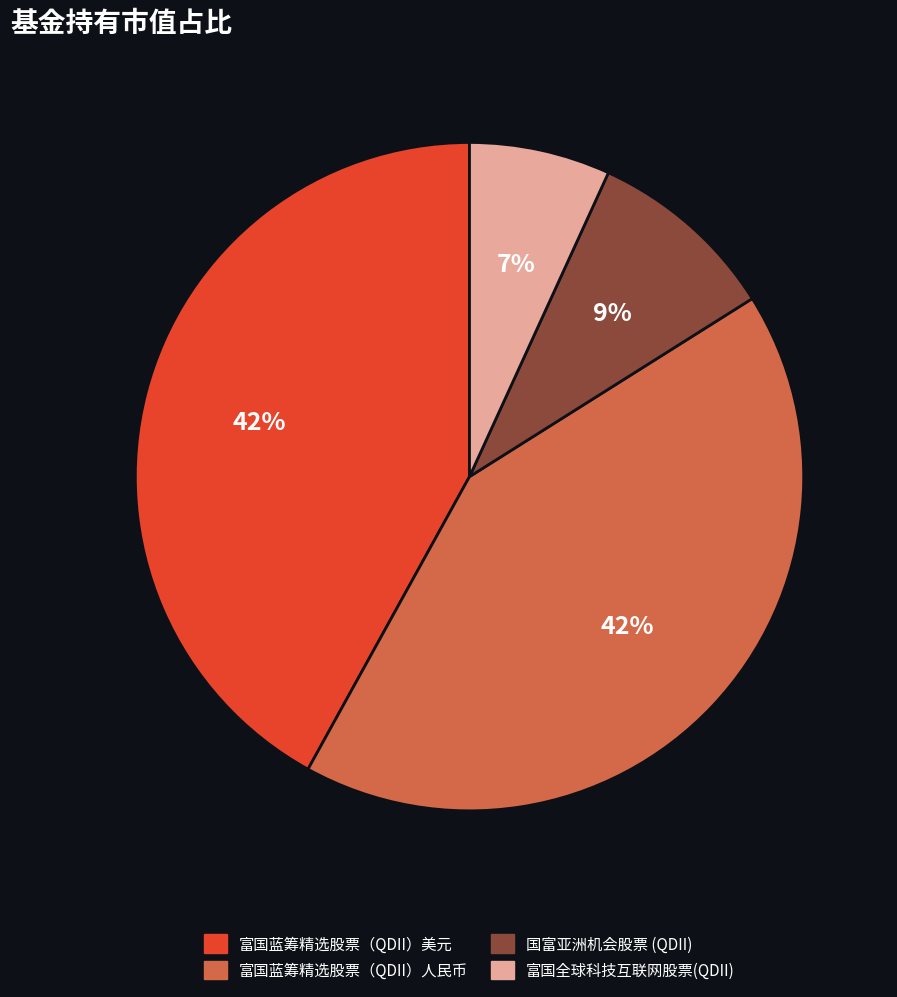

To the nearest percent, what is the difference between the largest and smallest slice percentages?

35%